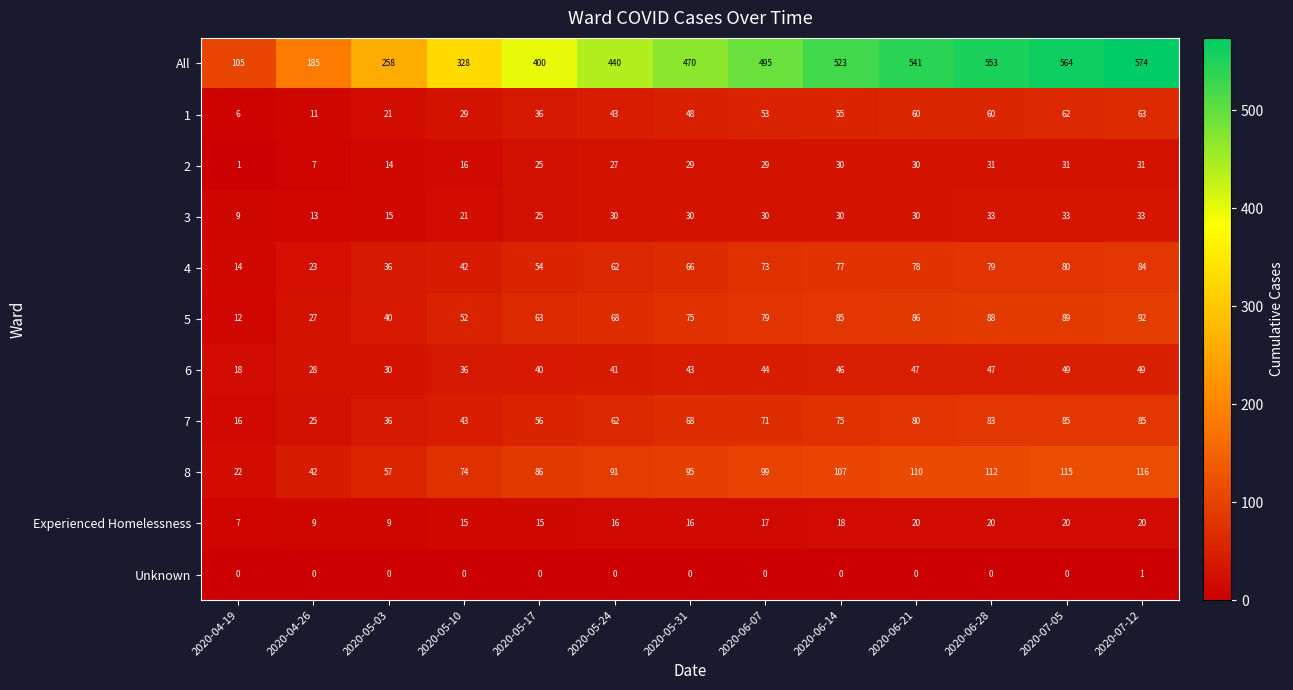

Which series has the largest total across all categories?

All